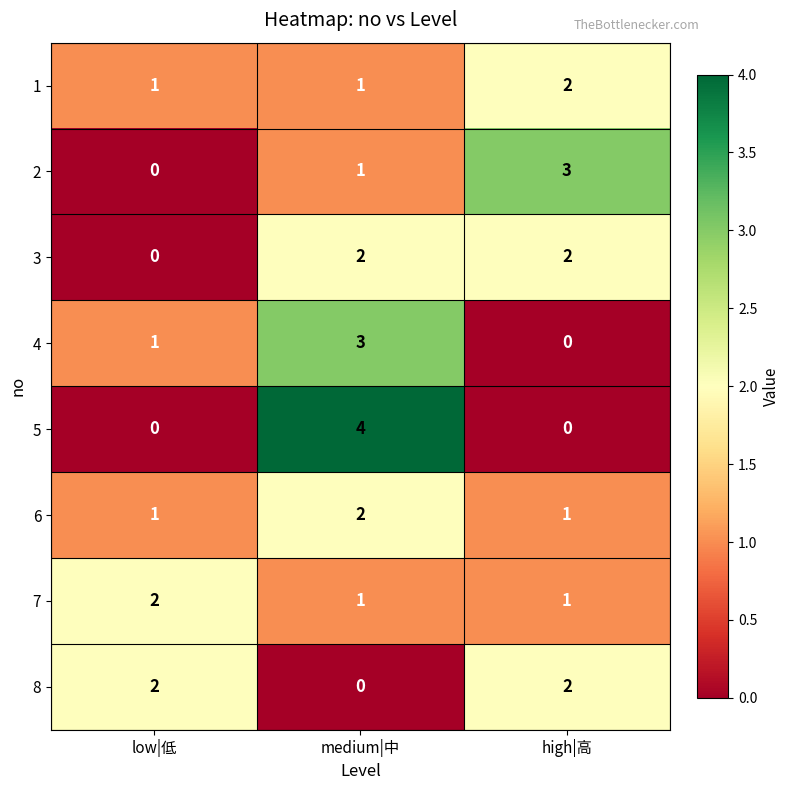

Between medium|中 and high|高, which series saw the biggest shift?

5